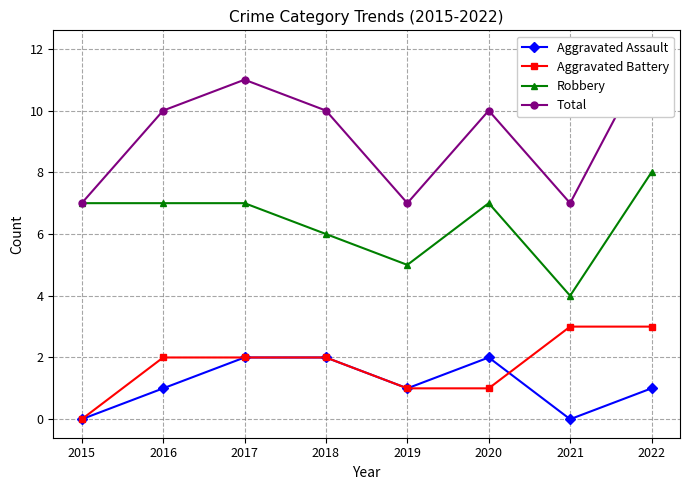

True or false: Total and Aggravated Battery intersect in this chart.

False